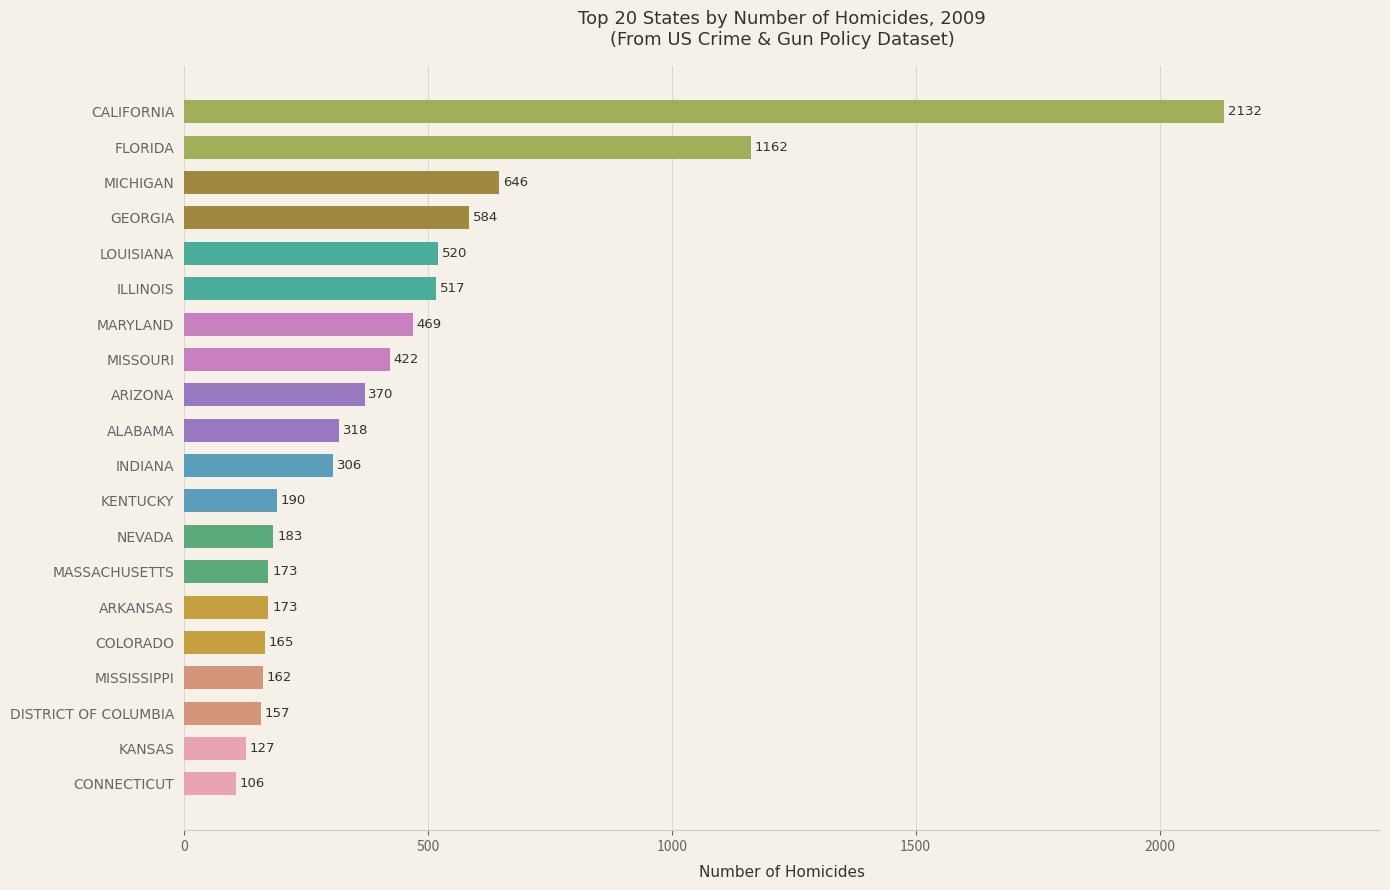

Reading bottom to top, what are all the values shown in this chart?

106	127	157	162	165	173	173	183	190	306	318	370	422	469	517	520	584	646	1162	2132